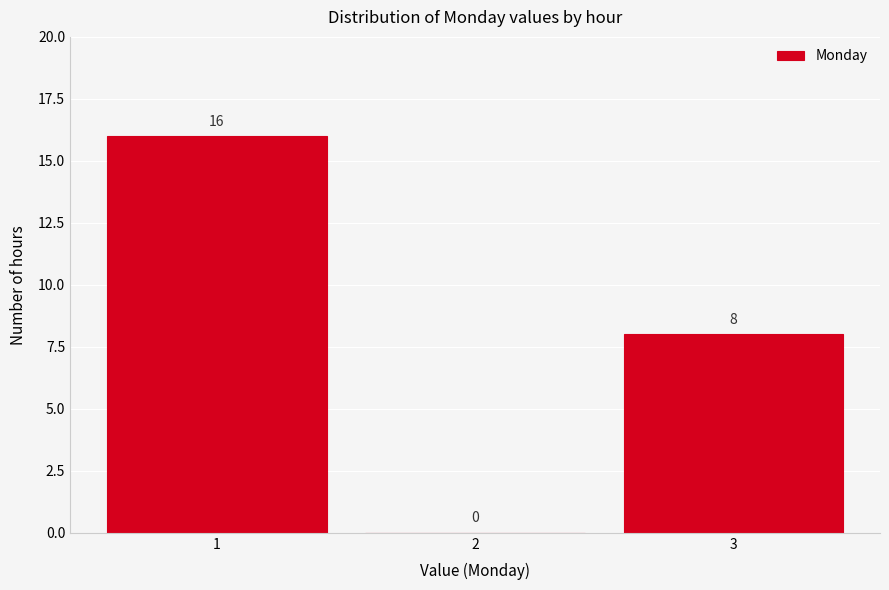

Reading left to right, transcribe this chart: for each bar, give the range it covers on the x-axis and its height.

0.5 to 1.5: 16
1.5 to 2.5: 0
2.5 to 3.5: 8